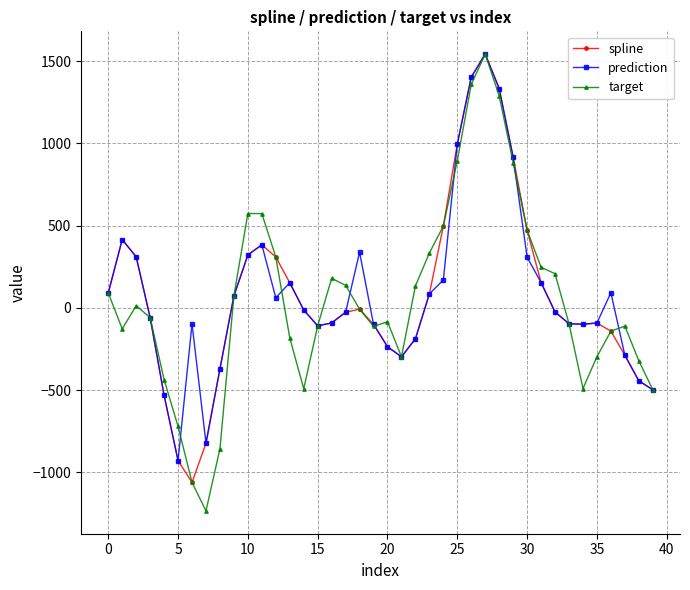

Which series has the widest spread of values?

target